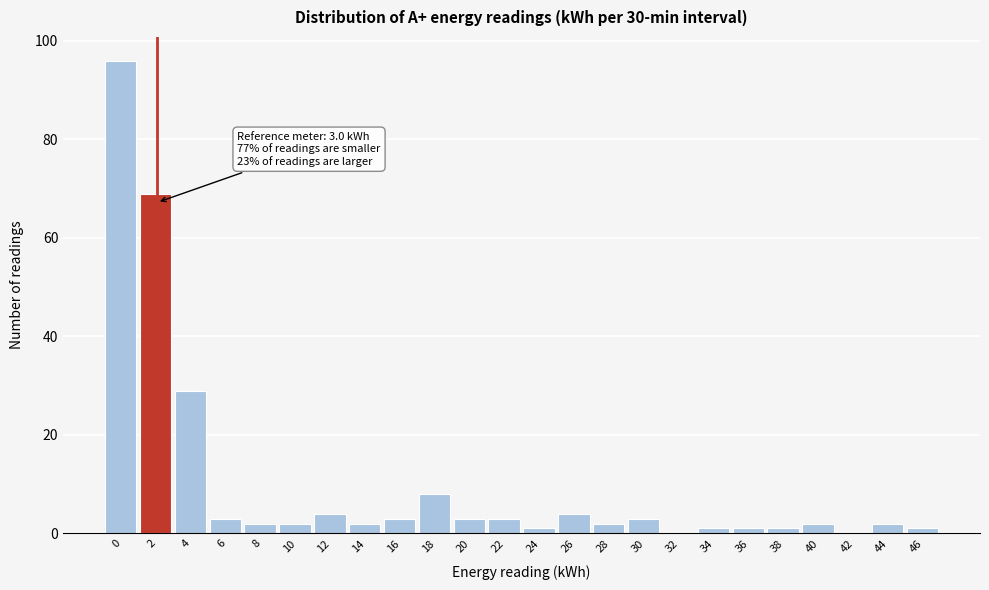

Reading left to right, what are all the values shown in this chart?

0=96	2=69	4=29	6=3	8=2	10=2	12=4	14=2	16=3	18=8	20=3	22=3	24=1	26=4	28=2	30=3	32=0	34=1	36=1	38=1	40=2	42=0	44=2	46=1